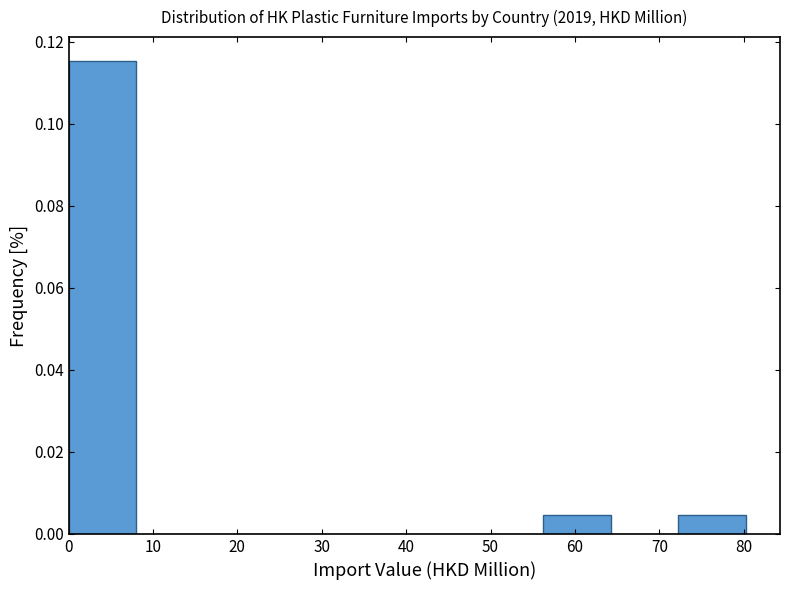

Reading left to right, list every bar in this chart as the range it spans on the x-axis followed by its height. Neither the bar edges nor the heights are printed on the chart, so give them approximately, as read against the axes.

0 to 8: 0.116
8 to 16: 0
16 to 24: 0
24 to 32: 0
32 to 40: 0
40 to 48: 0
48 to 56: 0
56 to 64: 0.004
64 to 72: 0
72 to 80: 0.004